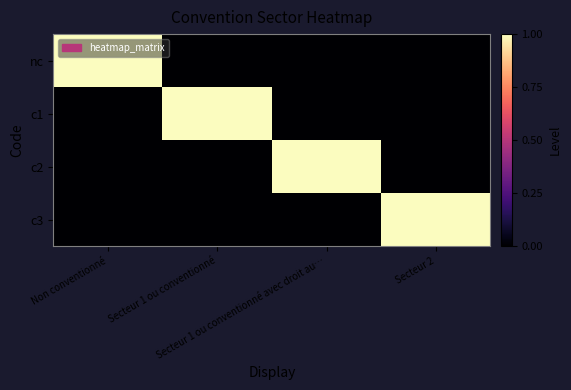

Reading left to right, transcribe all the data shown in this chart.

nc: Non conventionné=1	Secteur 1 ou conventionné=0	Secteur 1 ou conventionné avec droit au…=0	Secteur 2=0
c1: Non conventionné=0	Secteur 1 ou conventionné=1	Secteur 1 ou conventionné avec droit au…=0	Secteur 2=0
c2: Non conventionné=0	Secteur 1 ou conventionné=0	Secteur 1 ou conventionné avec droit au…=1	Secteur 2=0
c3: Non conventionné=0	Secteur 1 ou conventionné=0	Secteur 1 ou conventionné avec droit au…=0	Secteur 2=1